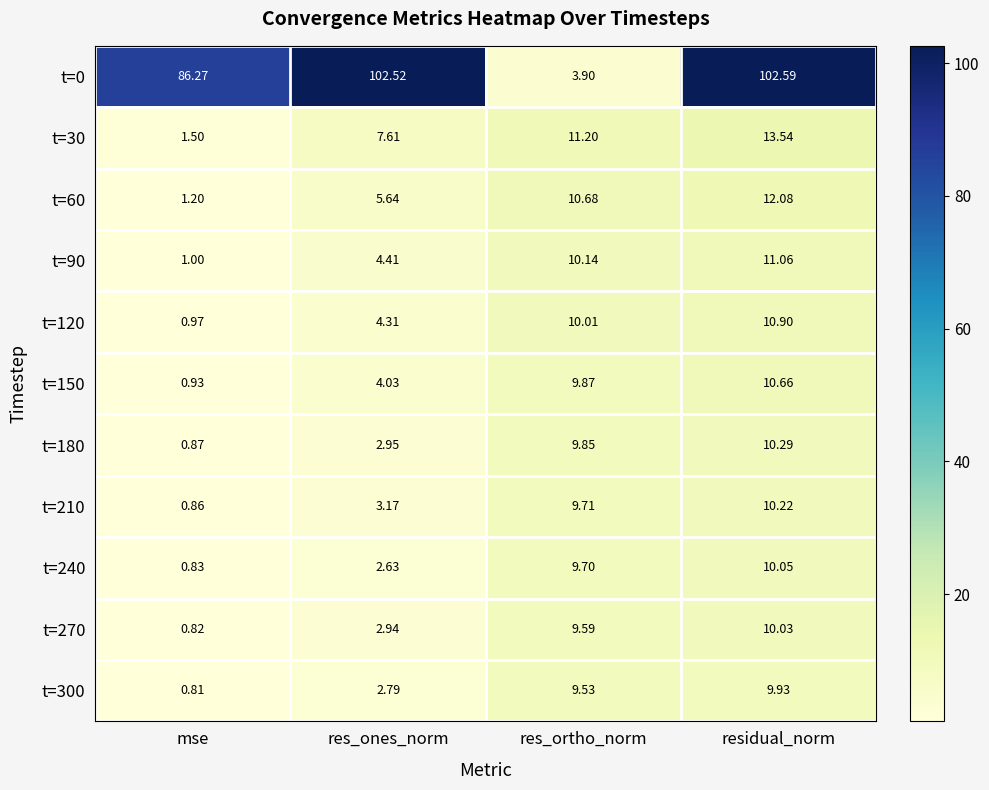

At which category is the sum across all series the highest?

residual_norm